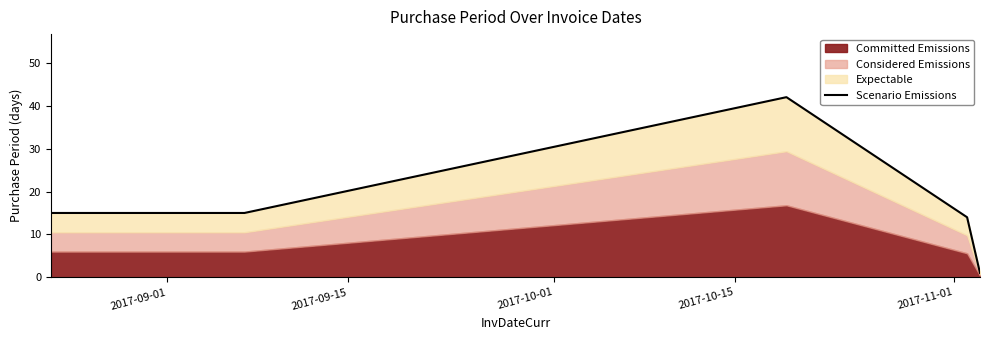

What is the approximate value at 2017-10-15, to the nearest 10?

10